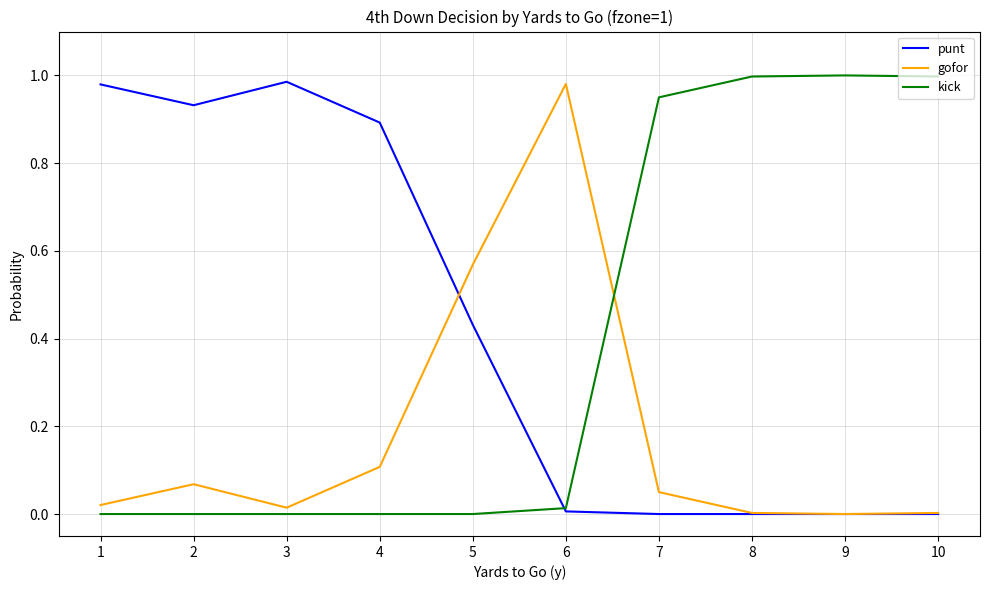

Is it true that gofor equals 1.0 at 6?

True